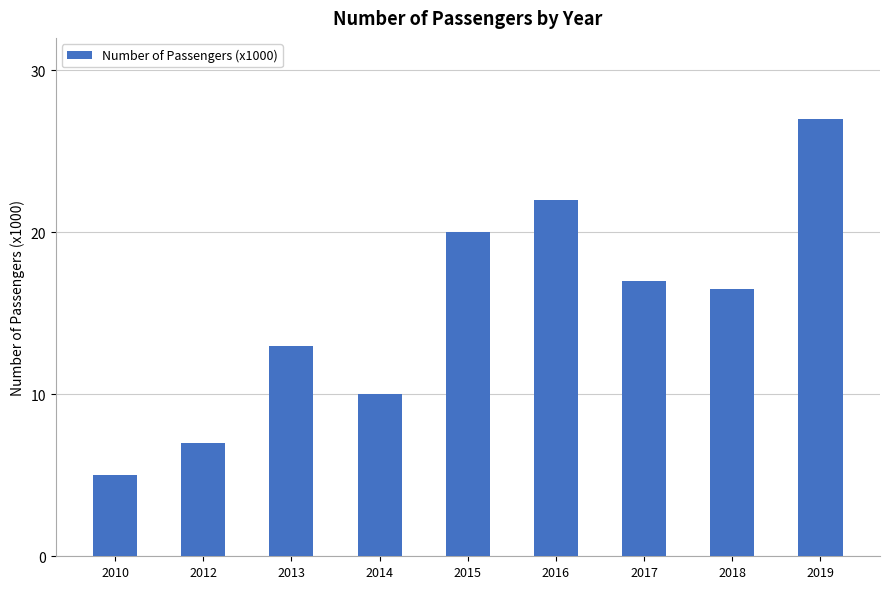

Read the value at 2018.

16.5